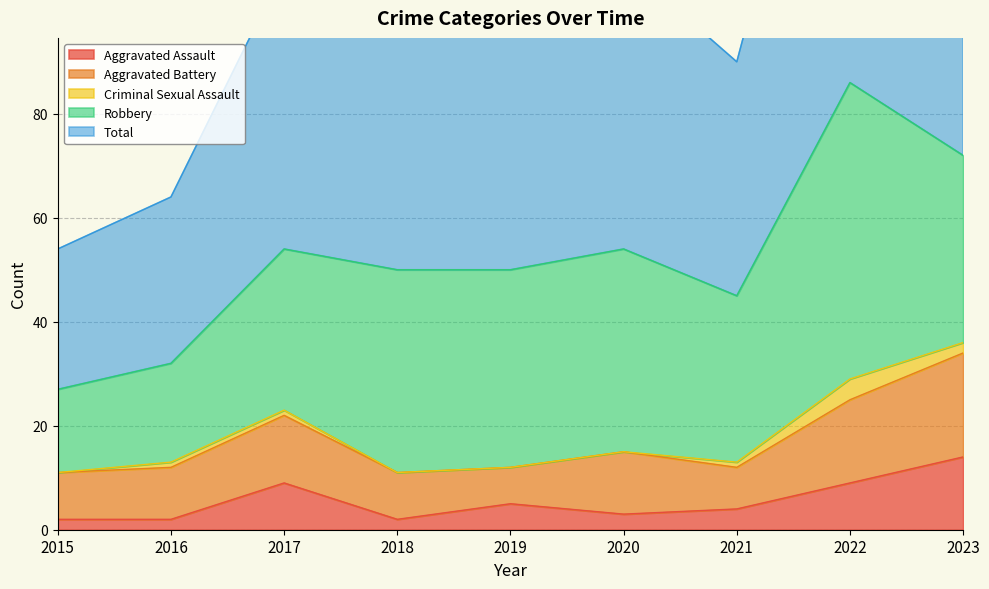

Is the value of Aggravated Assault at 2015 greater than the value of Criminal Sexual Assault at 2021?

Yes